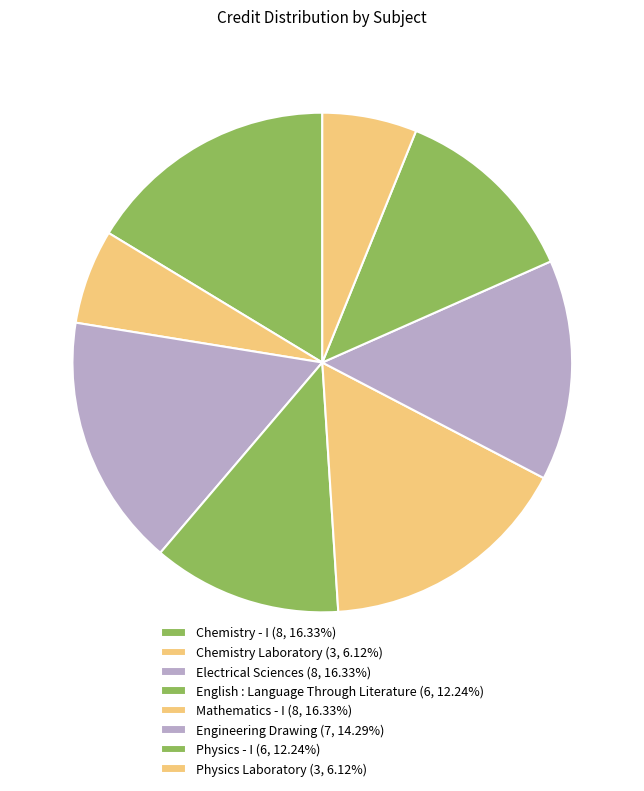

Is there any slice that represents more than half of the pie?

No